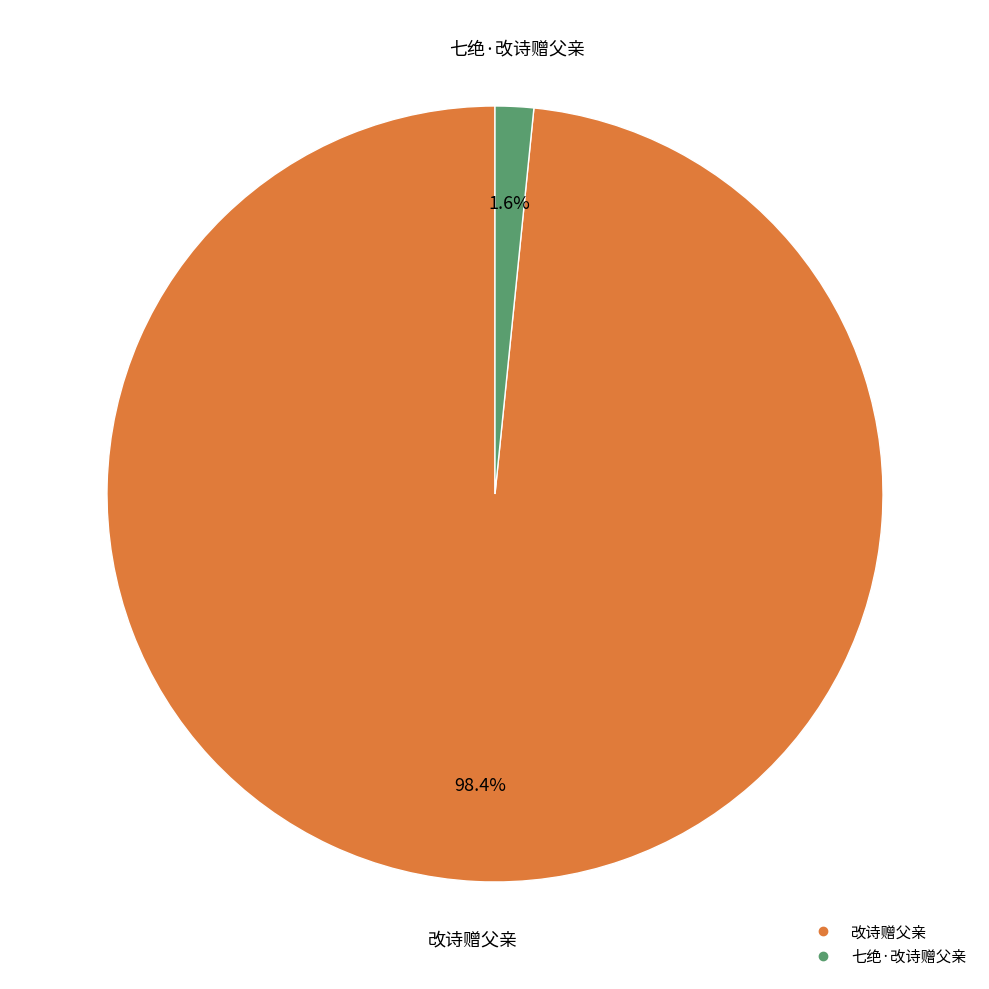

Rank the categories by value from lowest to highest.

七绝·改诗赠父亲, 改诗赠父亲